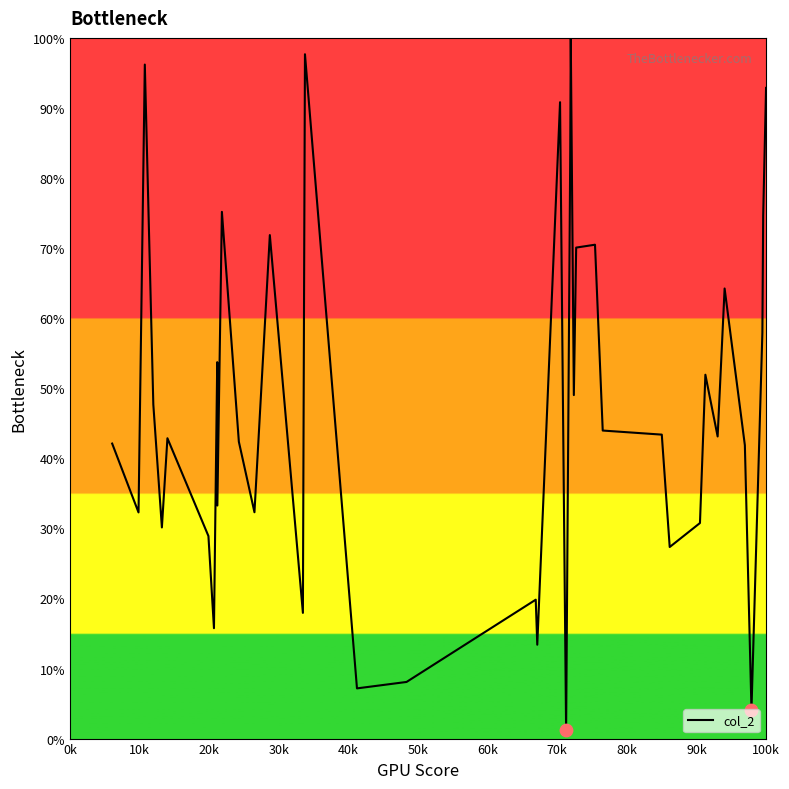

What is the difference between the maximum and minimum values?

98.8